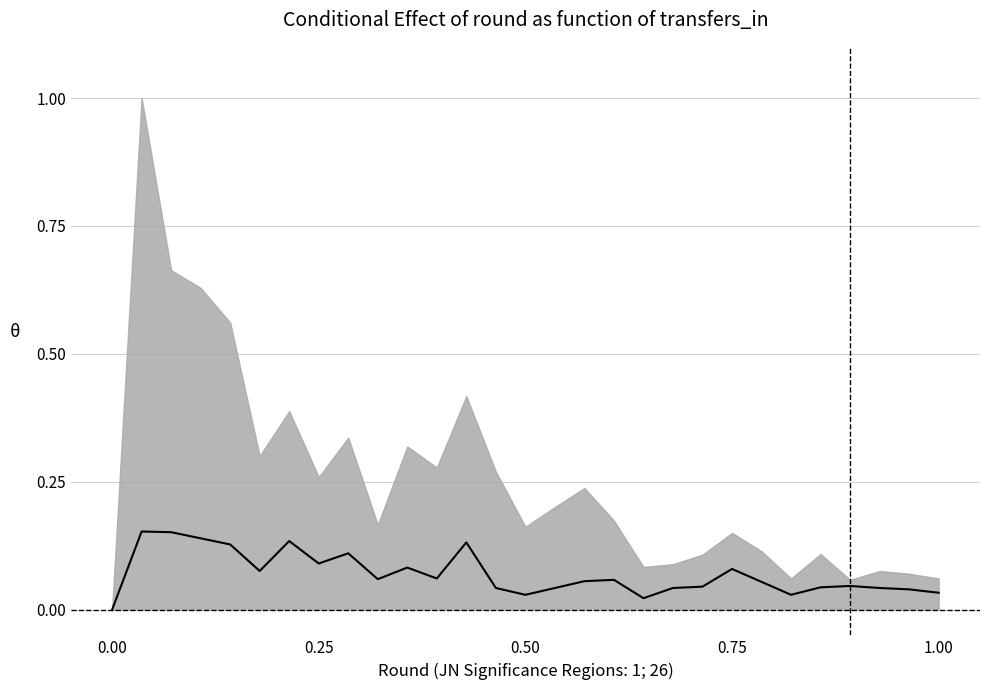

How many interior local peaks (higher than both neighbors) does the data have?

8